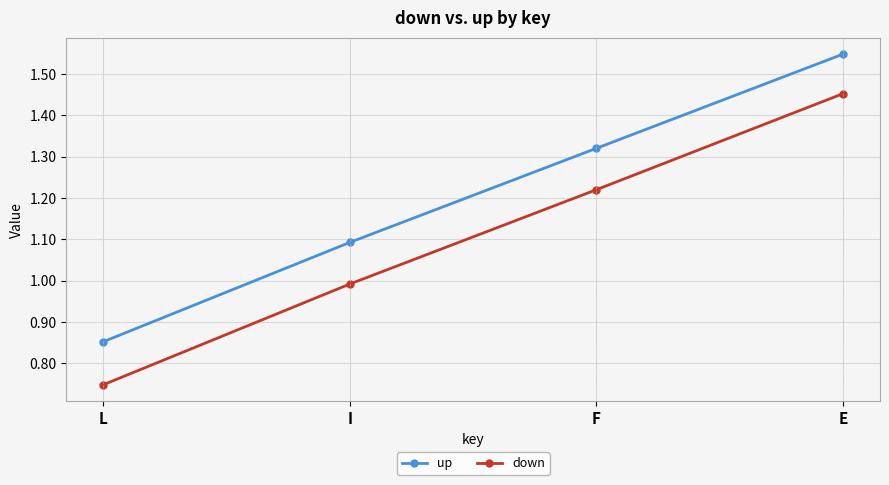

How many lines are shown in the chart?

2